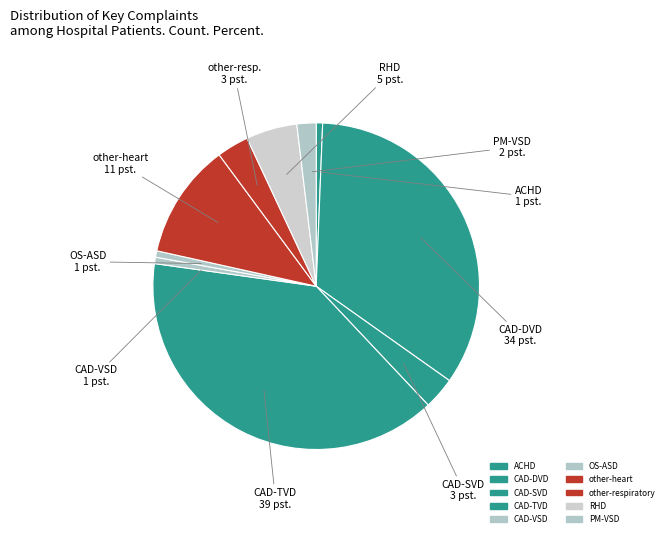

Count the number of slices in the pie.

10